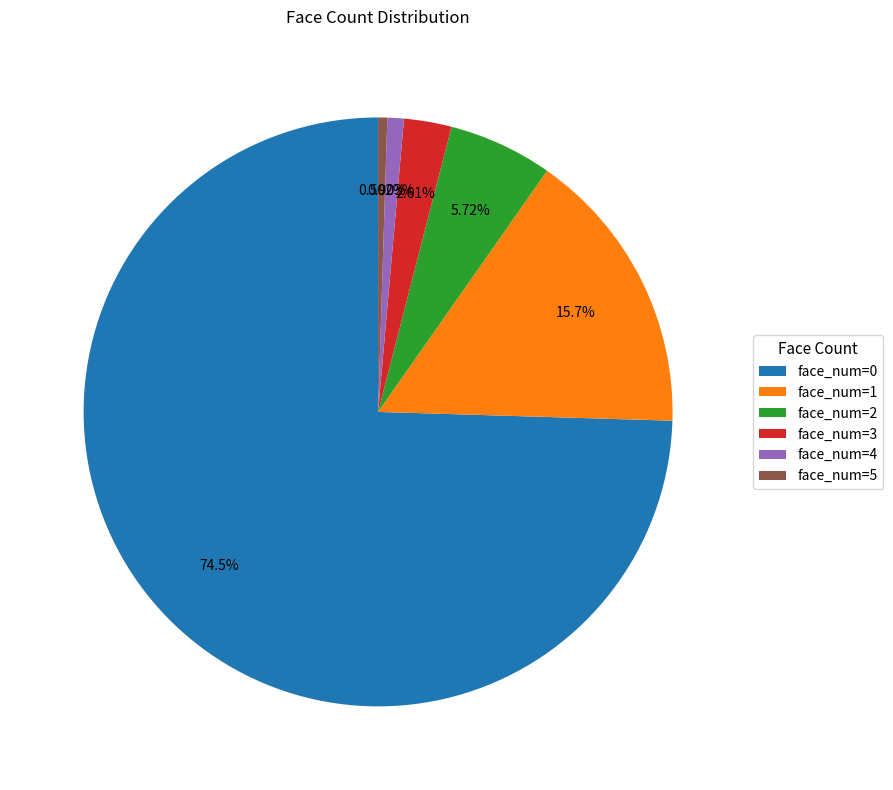

Between face_num=0 and face_num=2, which is larger?

face_num=0